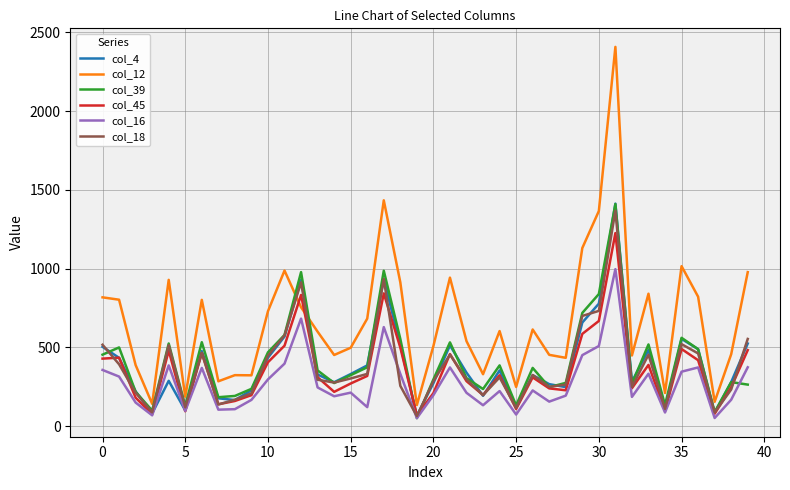

What is the difference between the second highest and minimum values in the col_4 series?

867